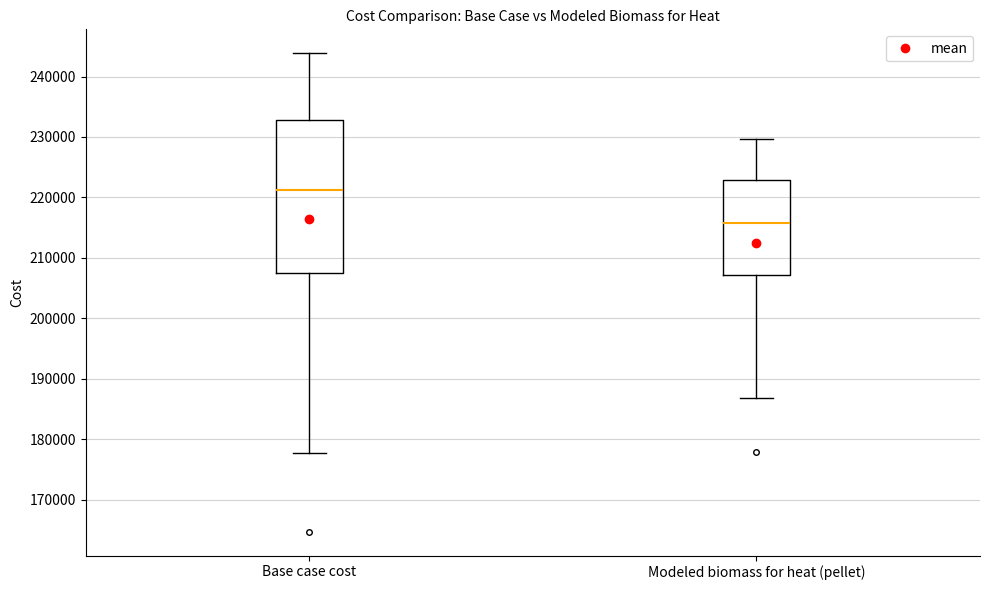

Which box has the lowest median line?

Modeled biomass for heat (pellet)